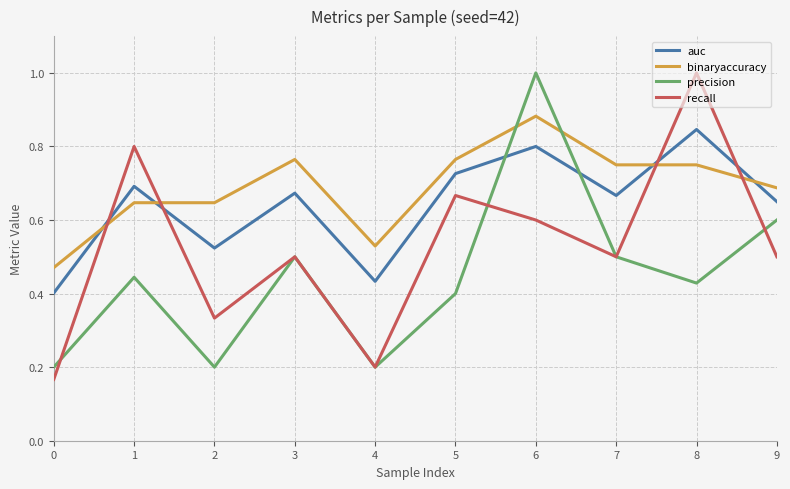

Which series has the largest range (max minus min)?

recall